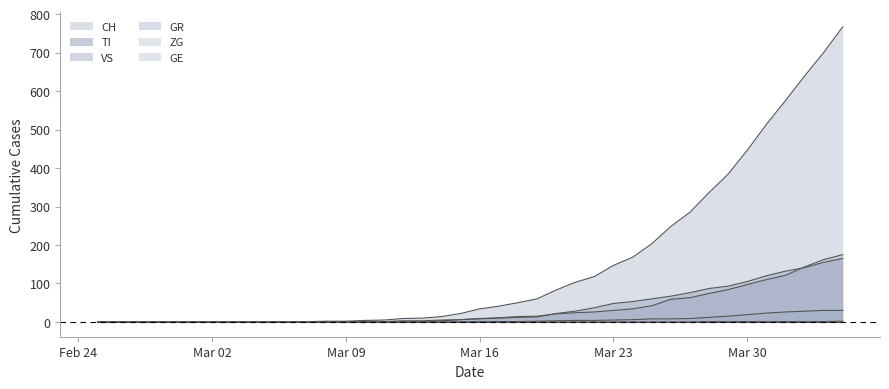

How many positive values does the TI series have?

26